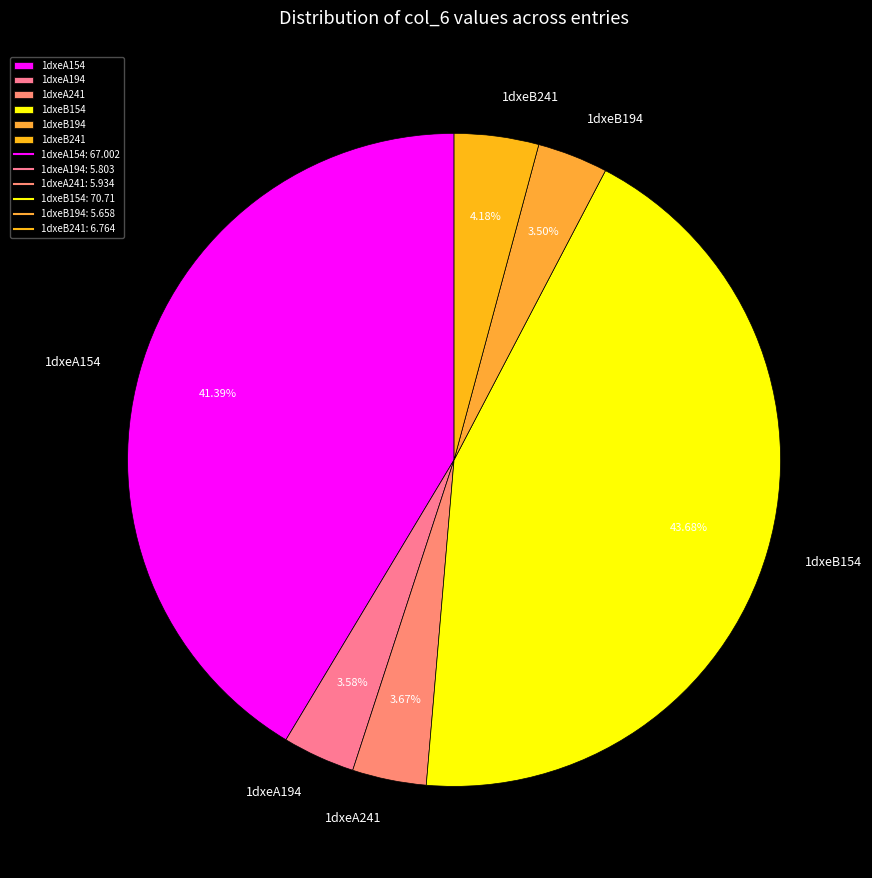

Is 1dxeA194 the majority of the pie?

No